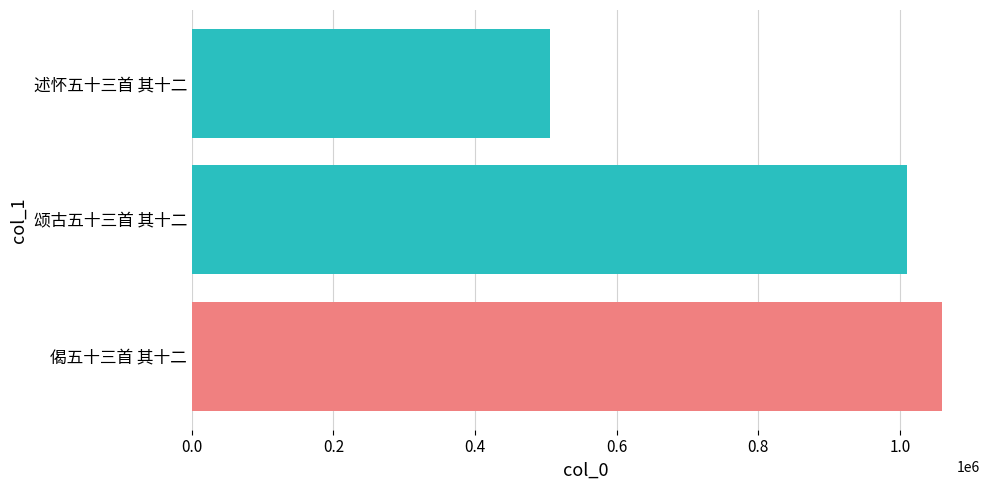

Rank the categories by value from highest to lowest.

偈五十三首 其十二, 颂古五十三首 其十二, 述怀五十三首 其十二